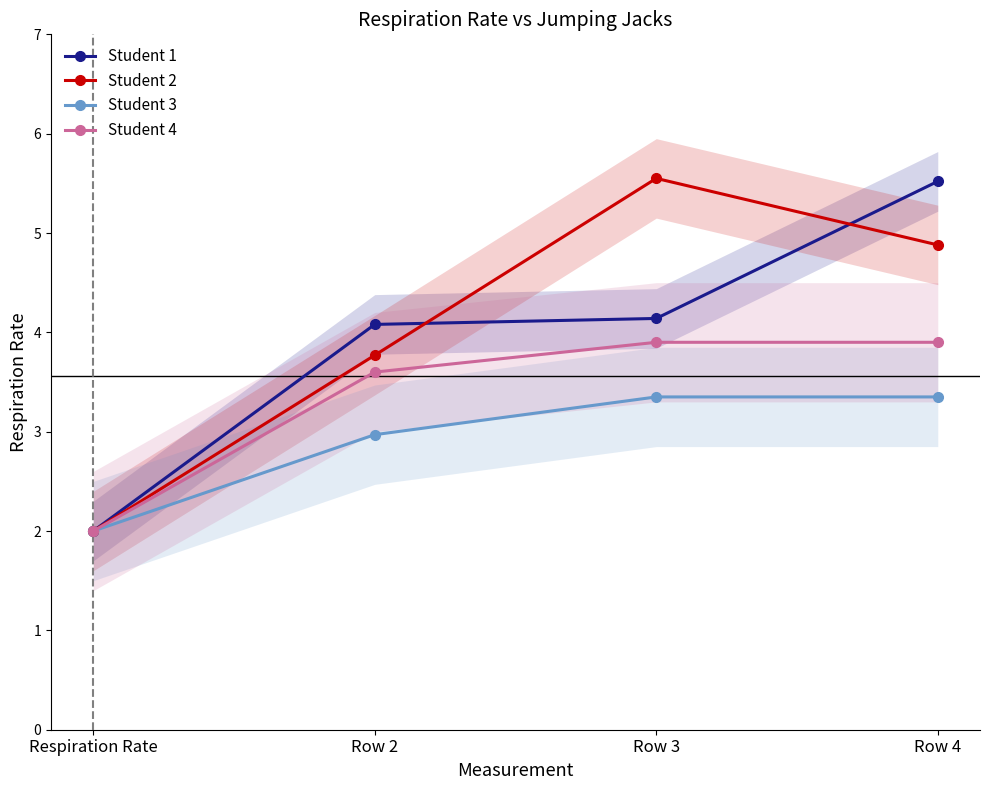

Which series changed the most between Row 2 and Row 3?

Student 2